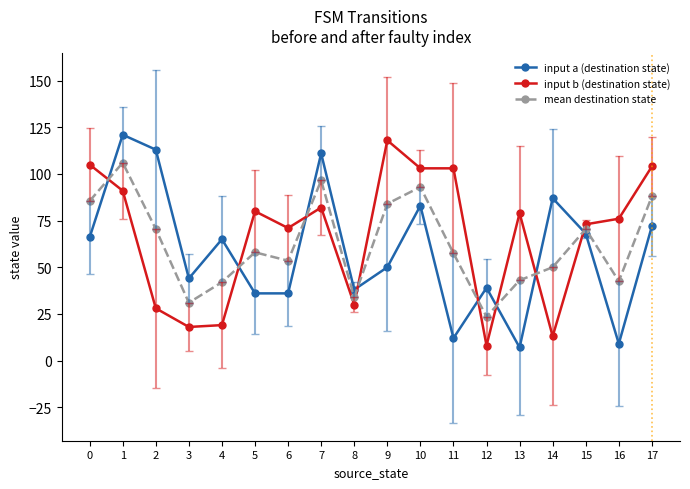

What is the greatest value displayed?

121.0